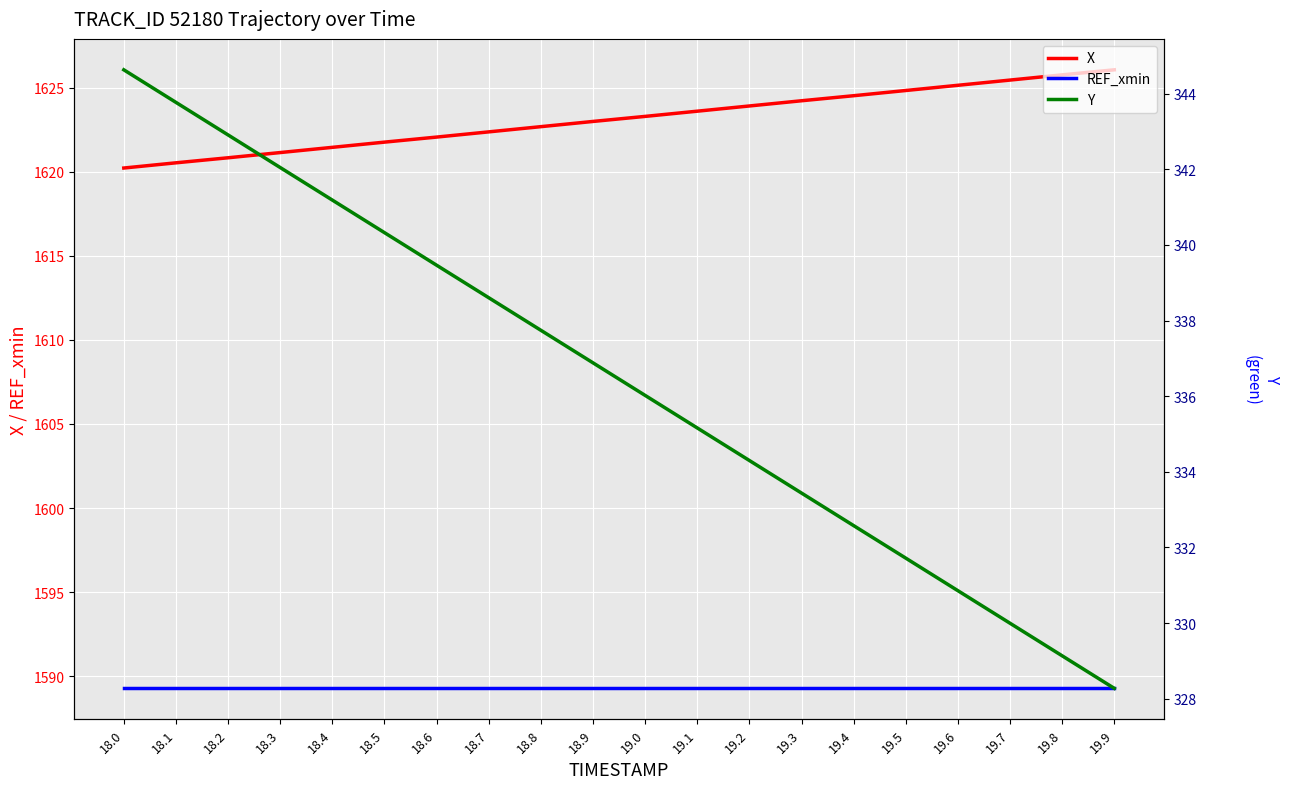

Count the number of categories in the chart.

20